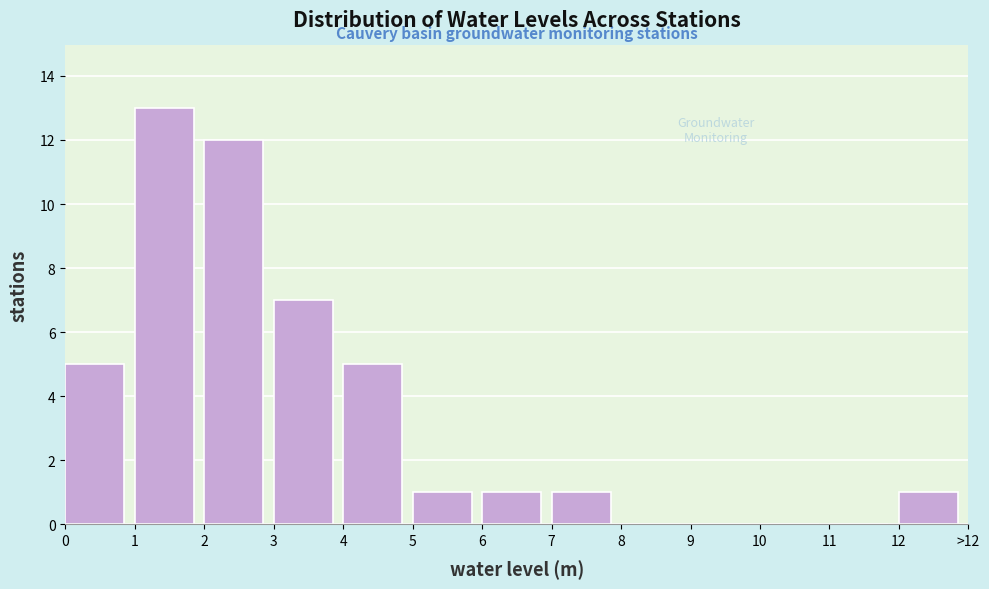

Reading left to right, extract all data points from this chart.

0=5	1=13	2=12	3=7	4=5	5=1	6=1	7=1	8=0	9=0	10=0	11=0	12=1